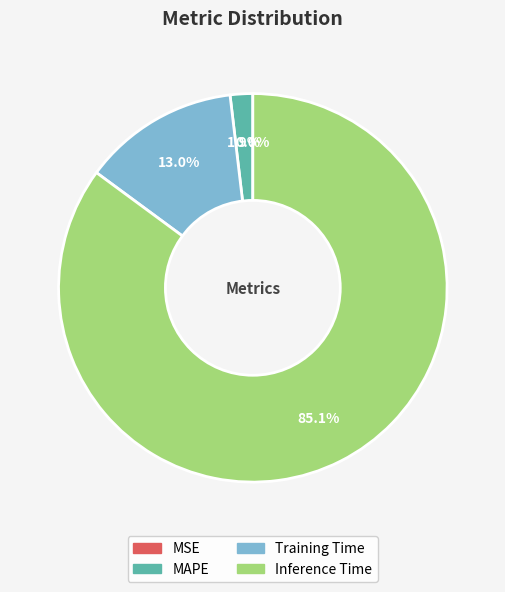

Count the number of slices in the pie.

5